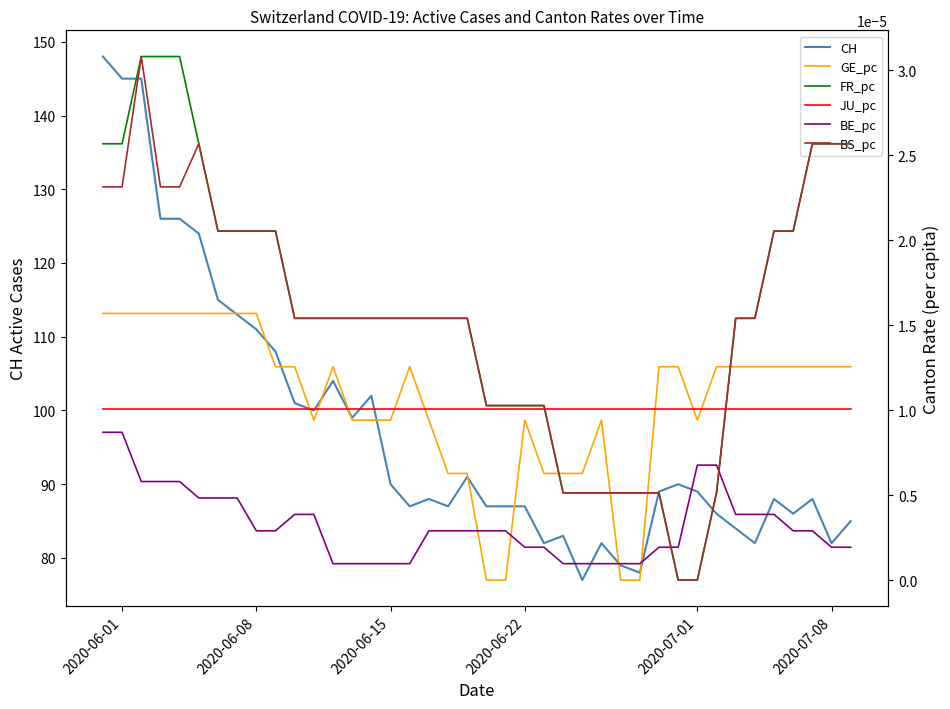

Count the number of data series in this chart.

6